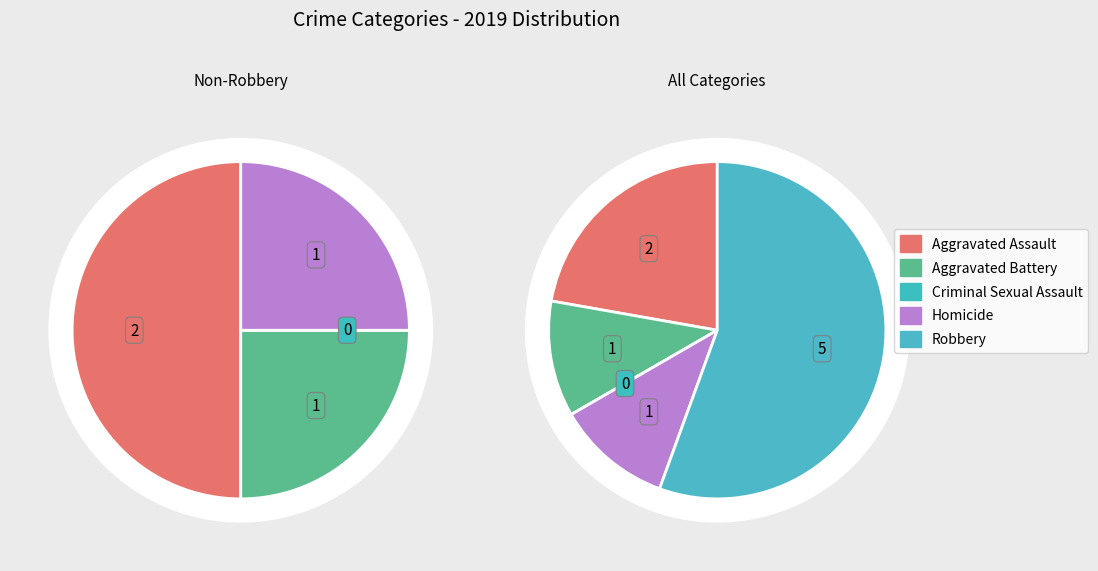

To the nearest percent, what is the difference between the largest and smallest slice percentages?

56%